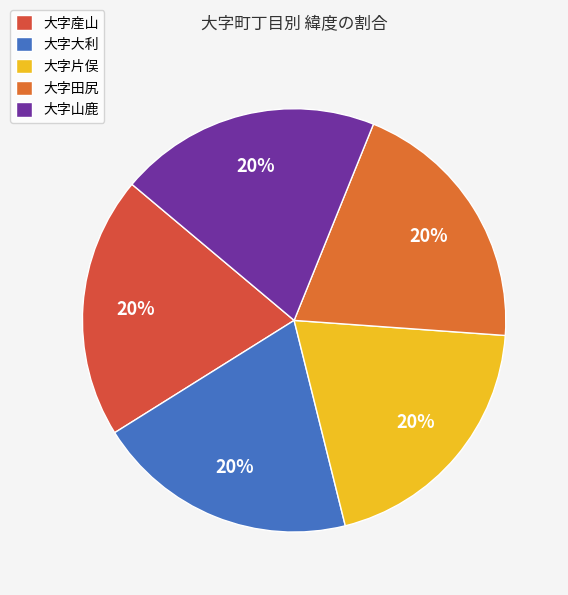

Rank the categories by value from highest to lowest.

大字田尻, 大字産山, 大字山鹿, 大字大利, 大字片俣